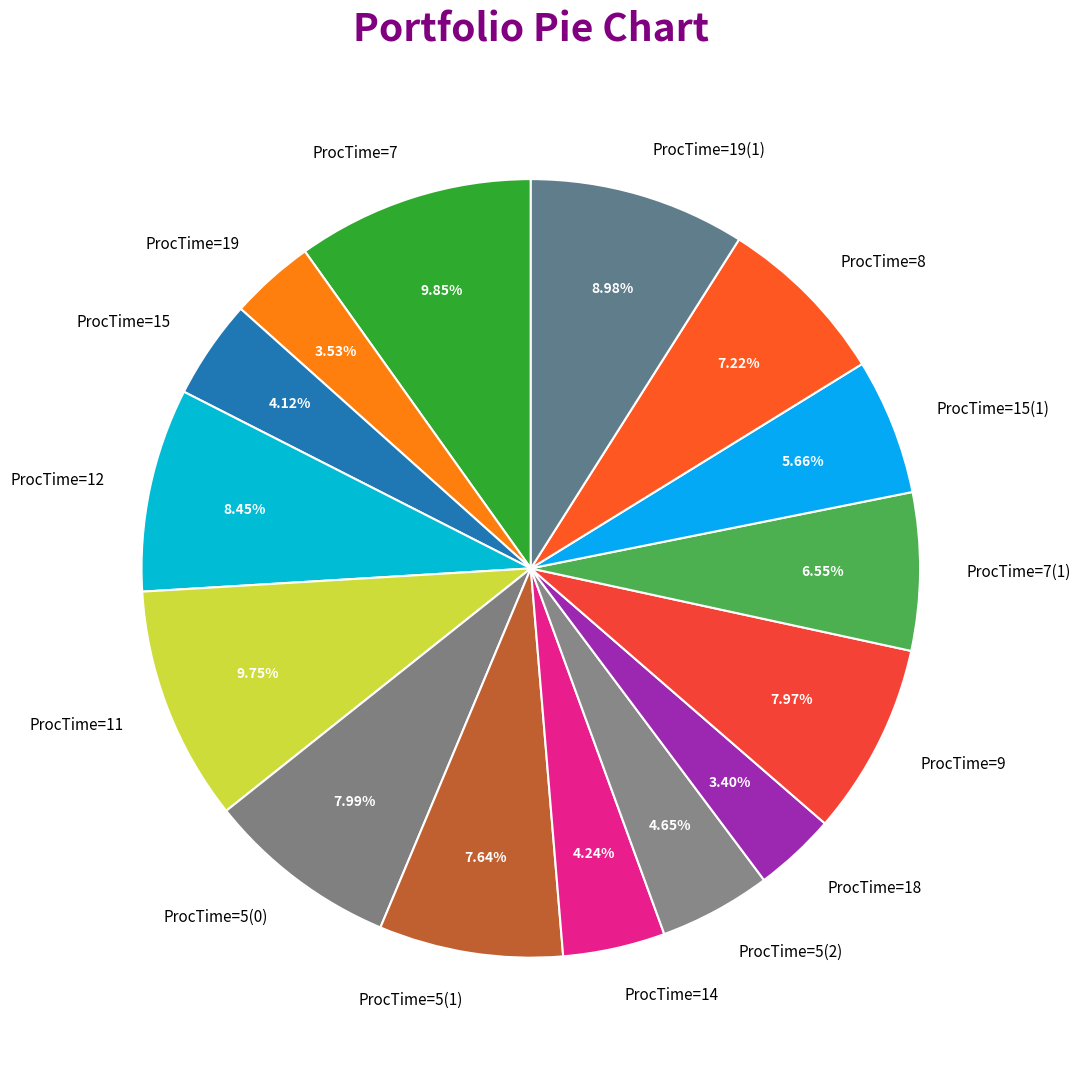

To the nearest percent, what is the difference between the ProcTime=15 and ProcTime=11 slice percentages?

6%